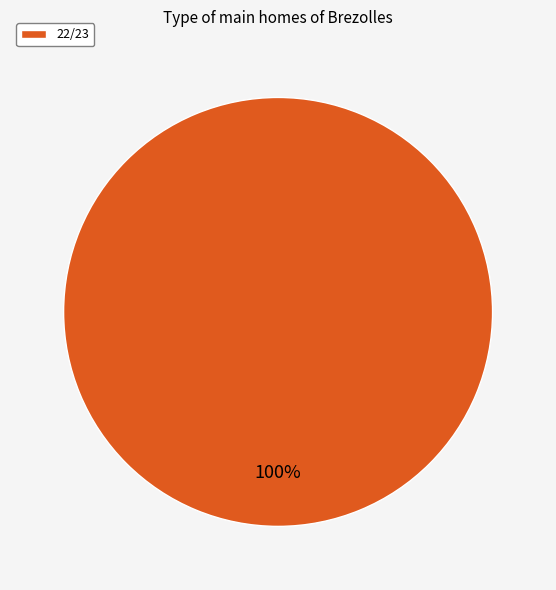

Count the number of slices in the pie.

1